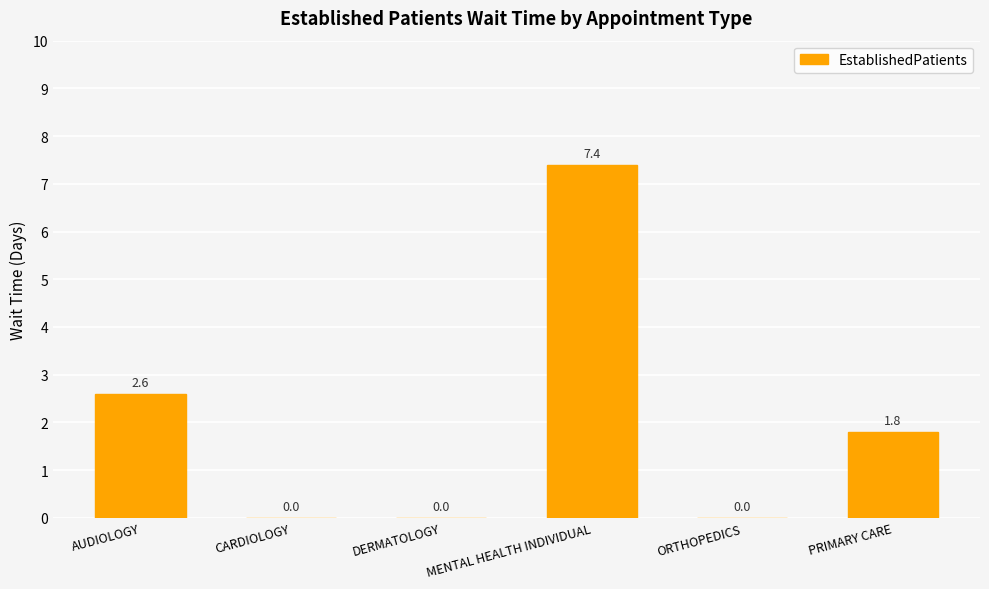

The value at MENTAL HEALTH INDIVIDUAL is 11.6. True or false?

False